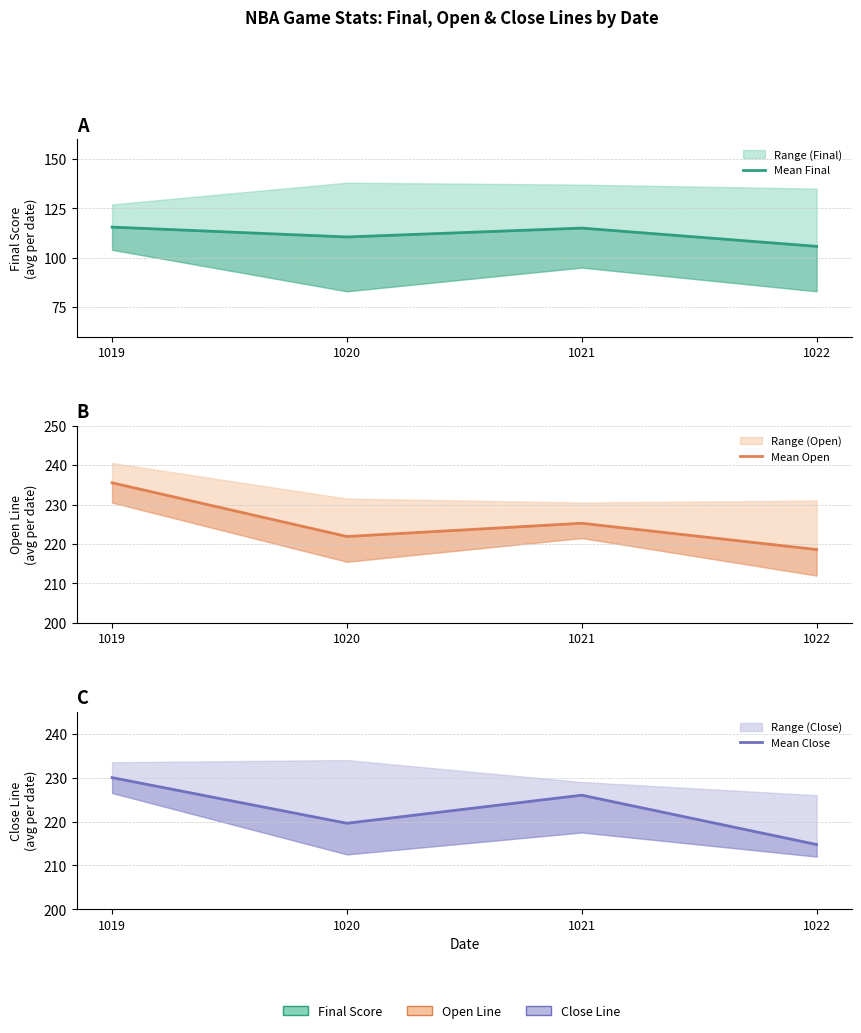

Which series changed the most between 1020 and 1022?

Mean Close